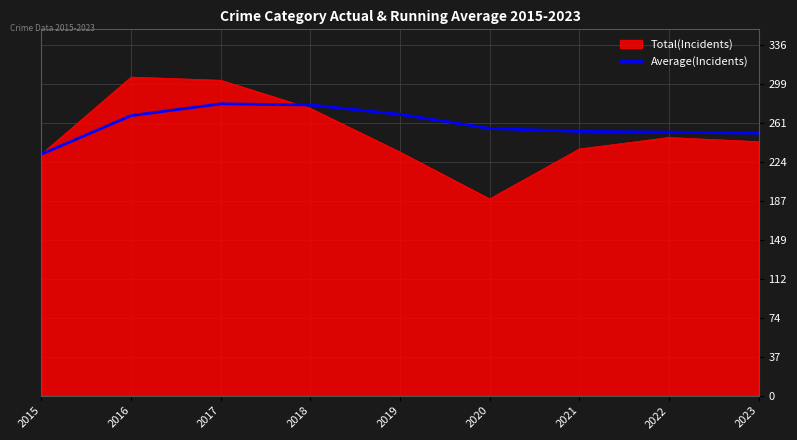

The Total(Incidents) series shows 189.0 at 2020. True or false?

True